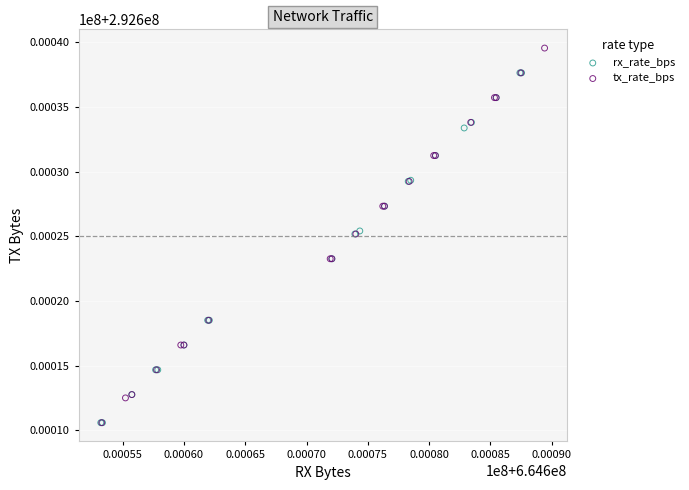

What are all the series names shown in the legend?

rx_rate_bps, tx_rate_bps